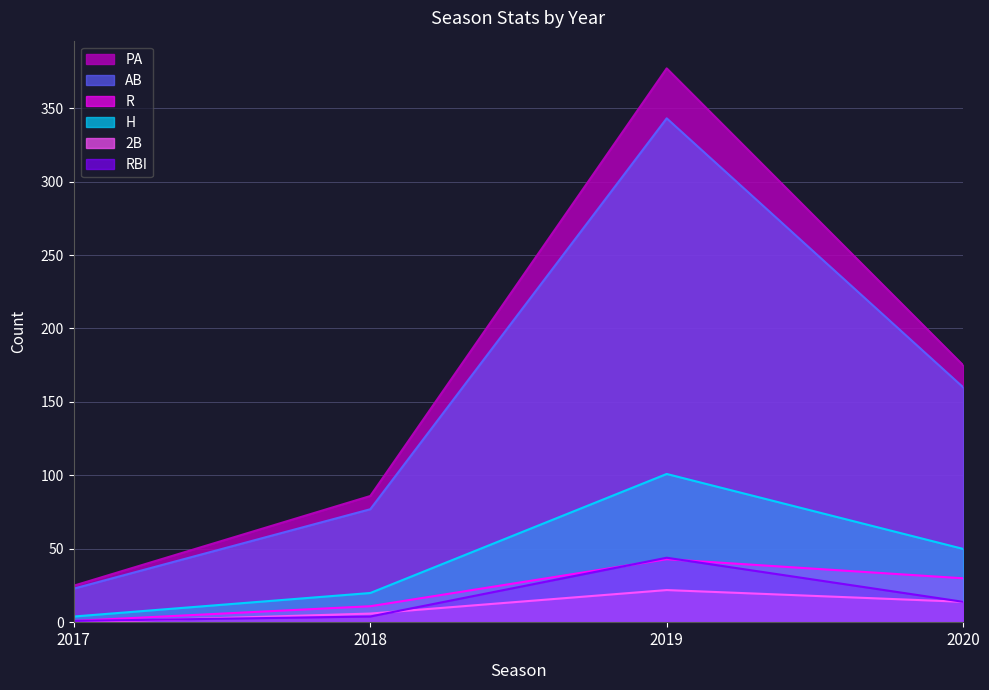

Does the chart display data point markers on the line(s)?

No